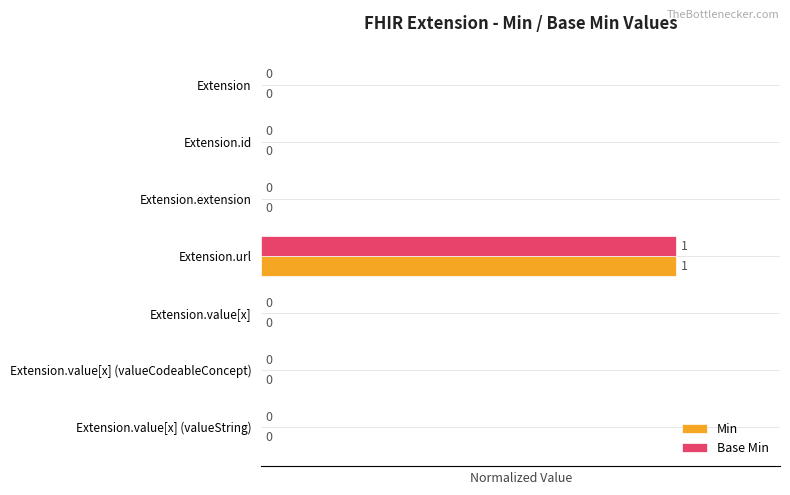

At which label does Base Min reach its peak?

Extension.url